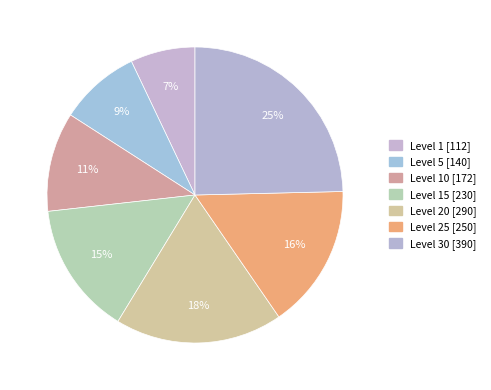

How many segments does this pie chart have?

7